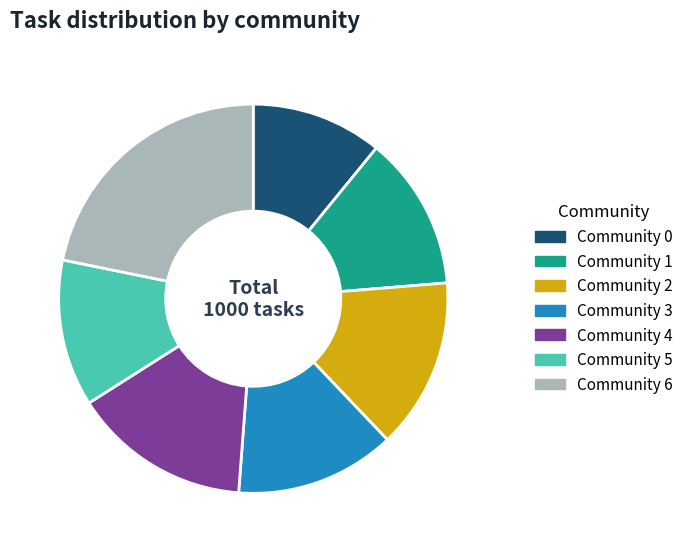

Is there a majority slice in this chart?

No